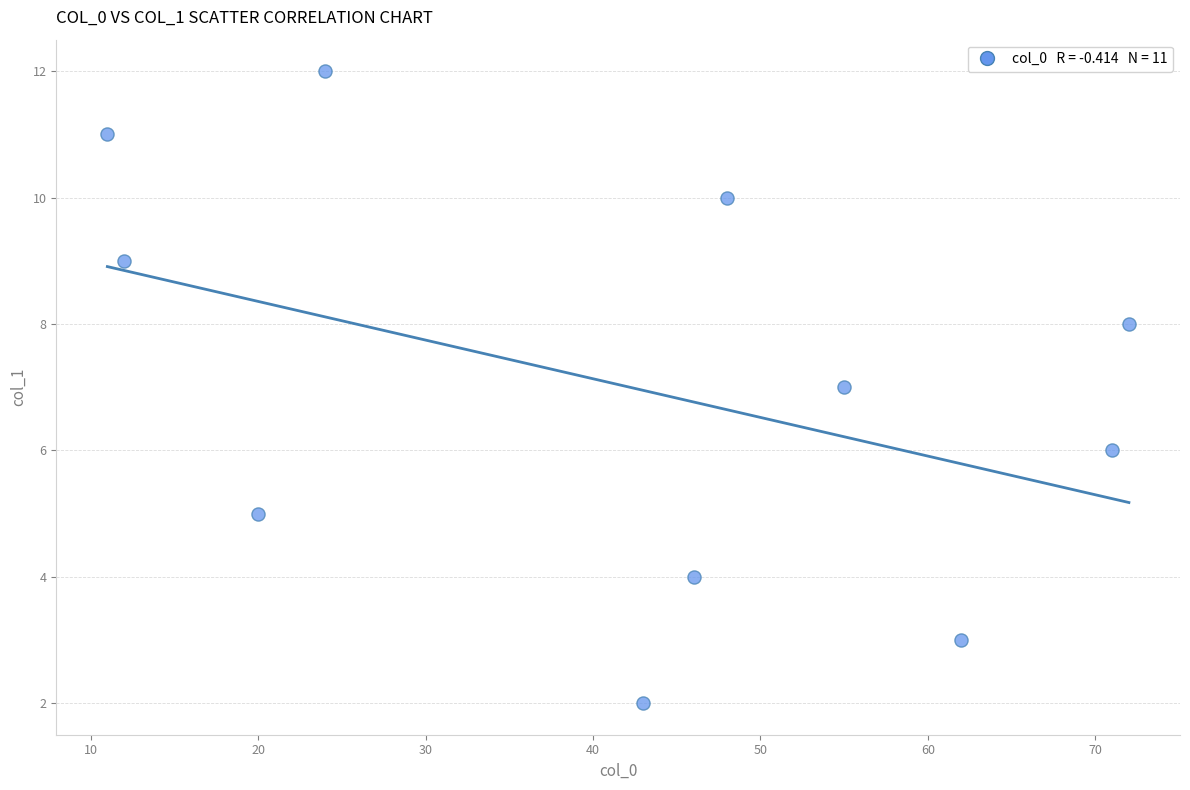

What is the range of X values (max minus min)?

61